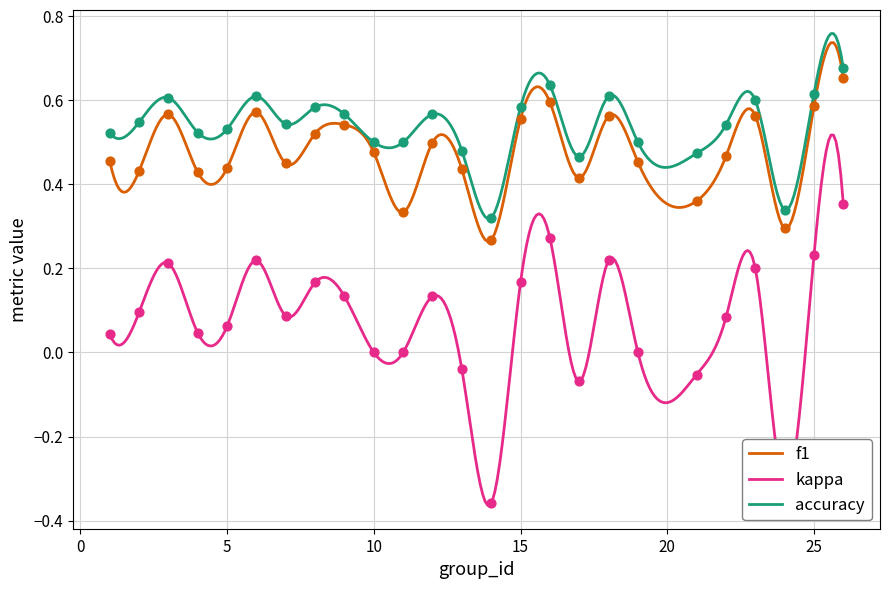

What are all the series names shown in the legend?

f1, kappa, accuracy